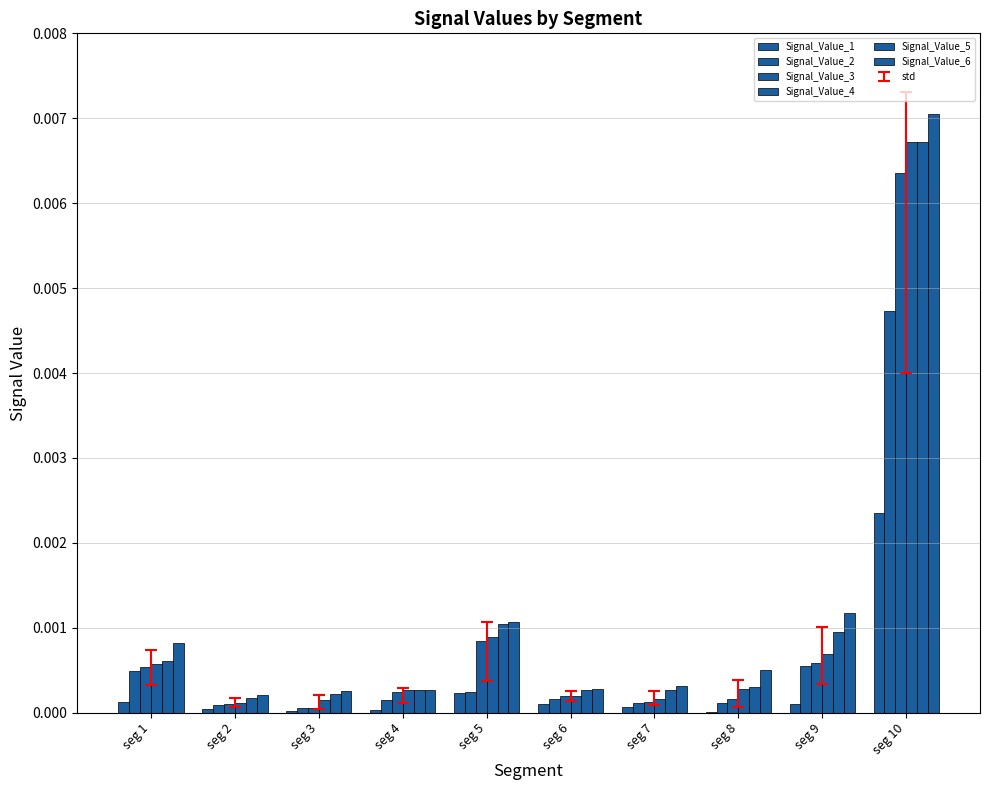

At which label does Signal_Value_5 reach its peak?

seg 10